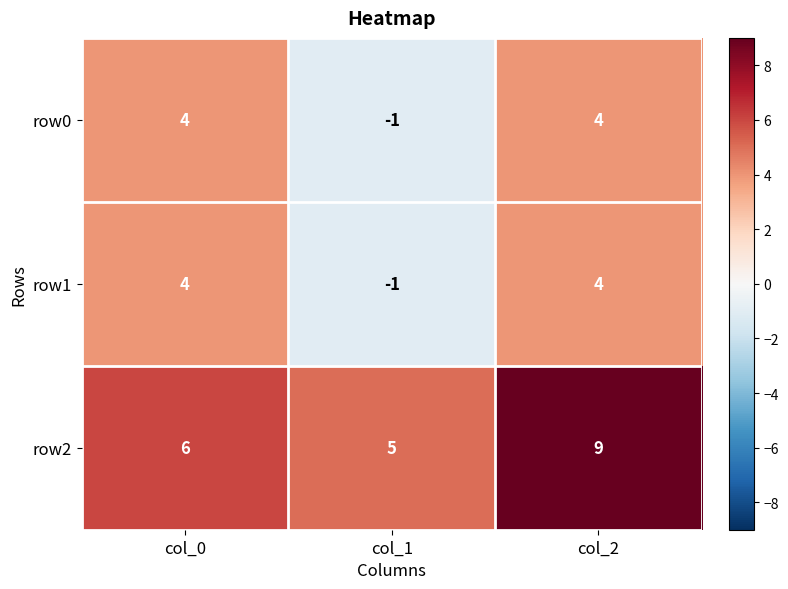

The value of row1 at col_2 is 7. True or false?

False